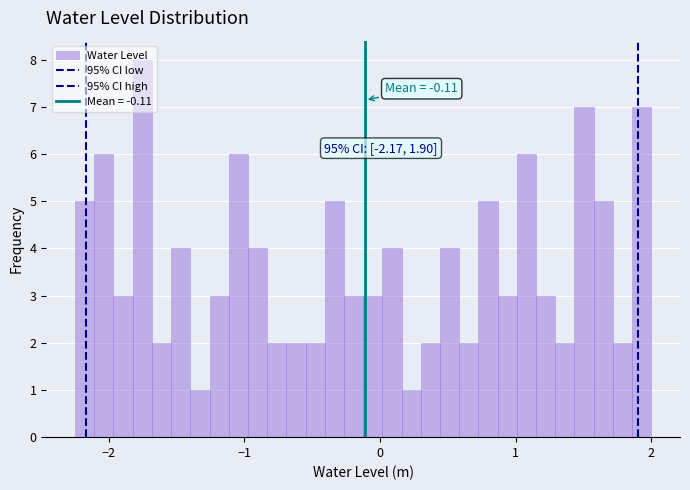

Around what value on the x-axis is the tallest bar? Give the approximate position of its centre, as read against the axis.

-1.8